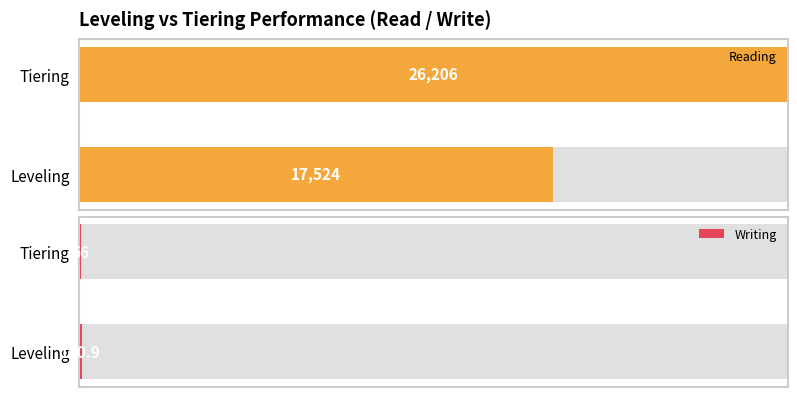

How many groups of bars are there?

2